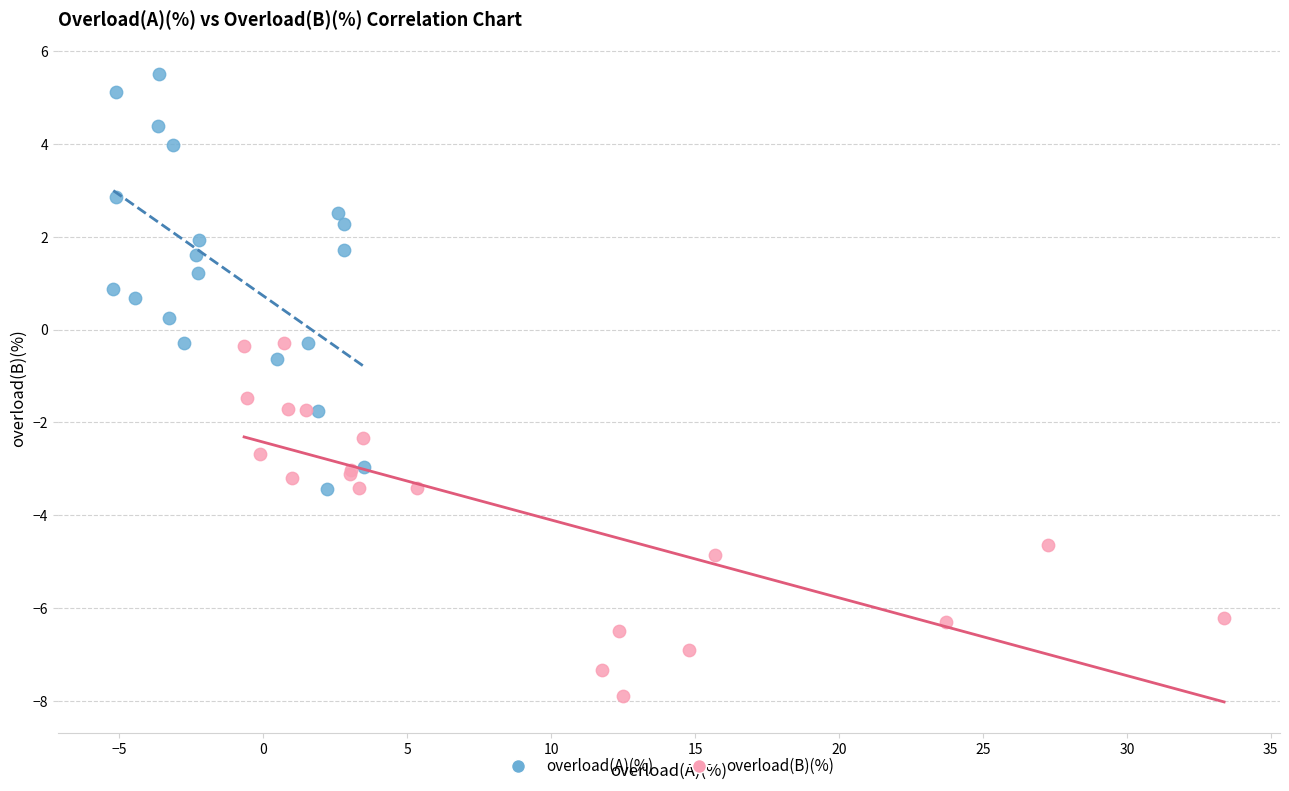

Which series reaches the maximum Y coordinate?

overload(A)(%)